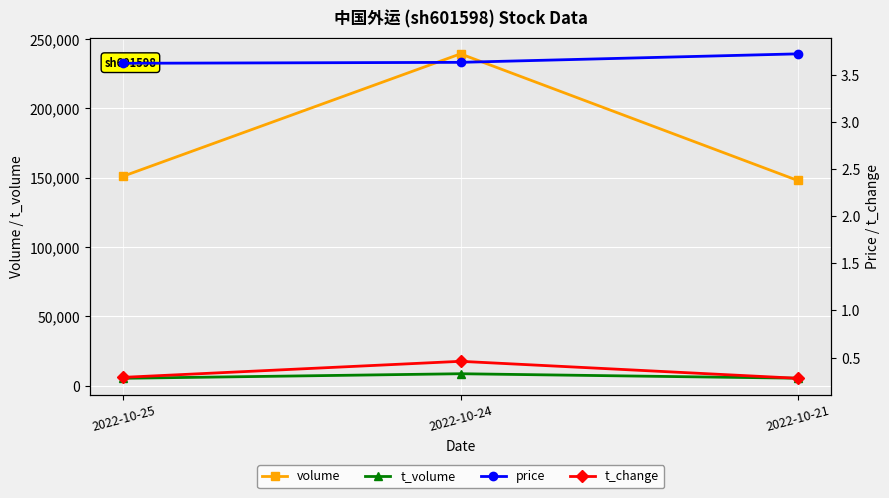

Rank the series at 2022-10-21 from highest to lowest value.

volume, t_volume, price, t_change